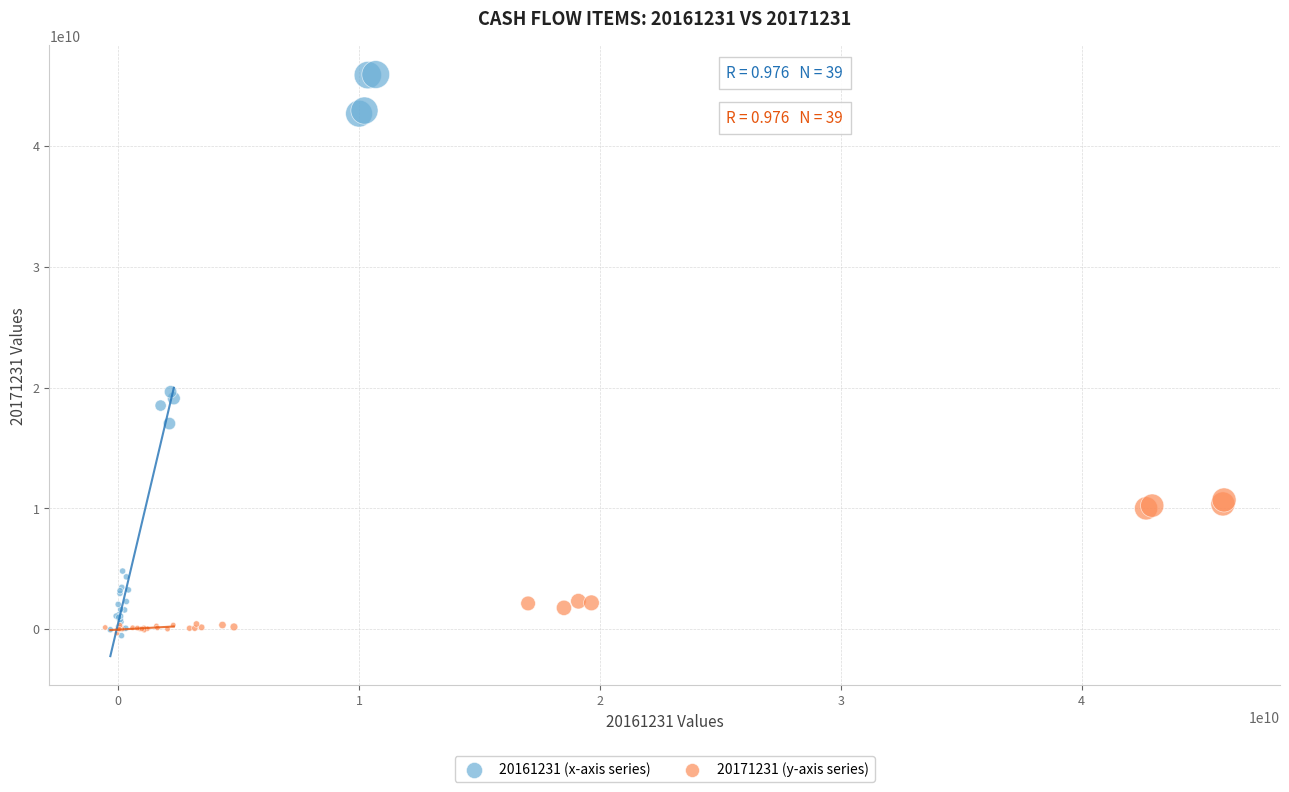

Which series has the widest spread of Y values?

20161231 (x-axis series)